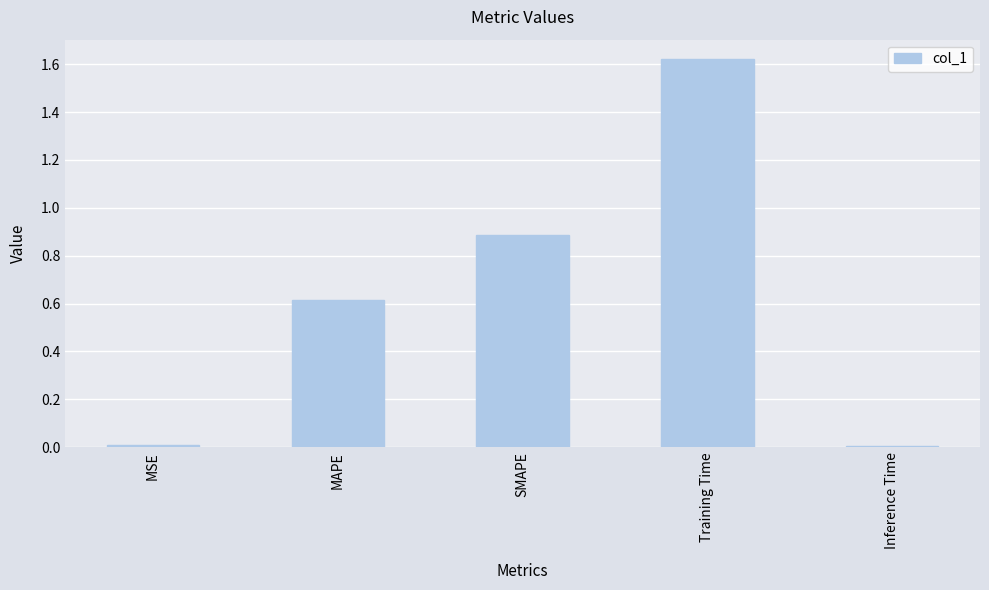

At which category does the chart reach its peak across all series?

Training Time